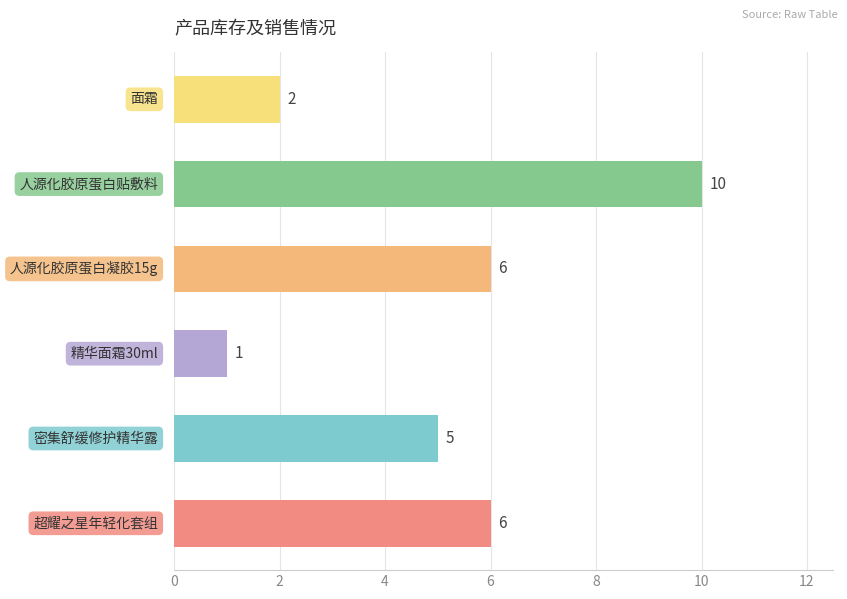

What is the average value?

5